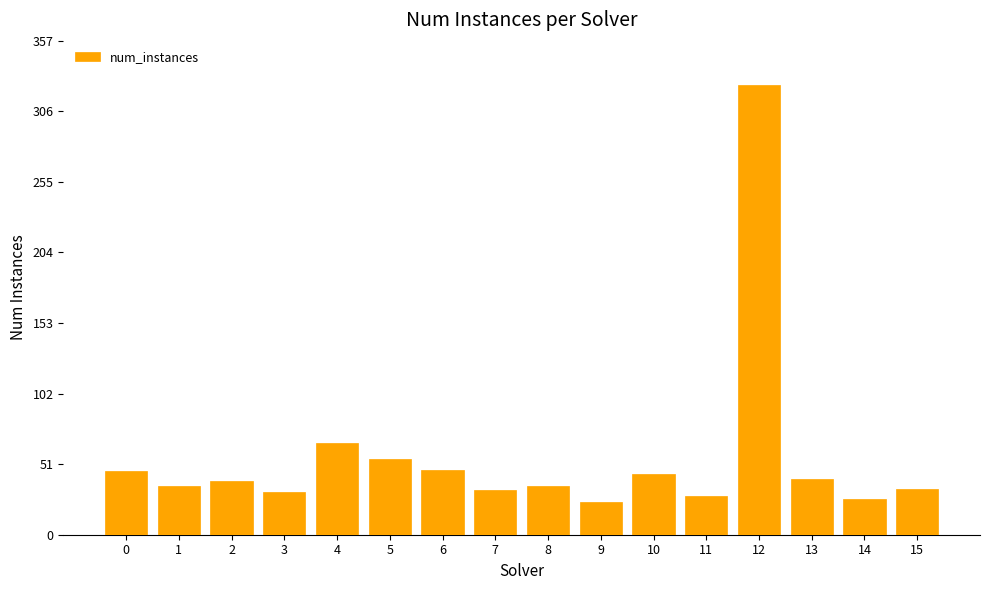

Which category has the highest value across all series?

12